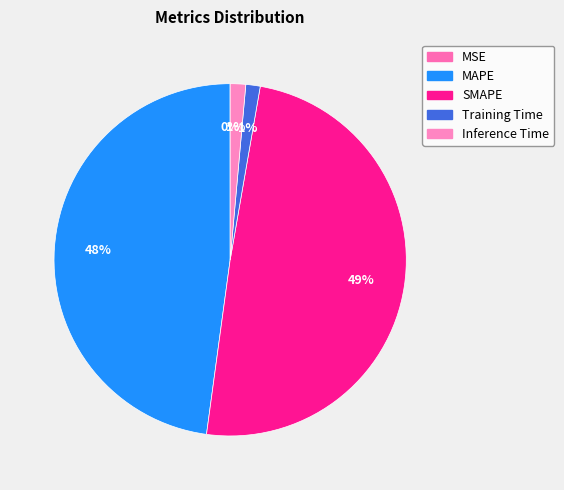

What portion of the pie excludes SMAPE?

50.6%